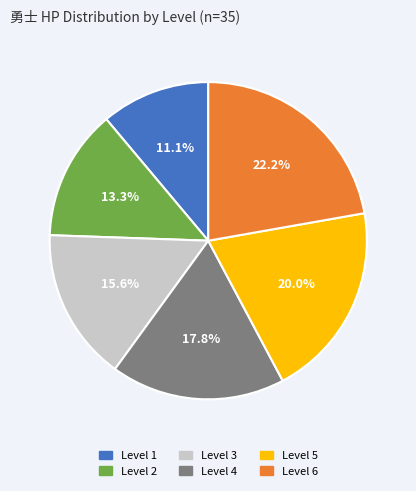

Combined, do Level 5 and Level 1 account for over 50%?

No